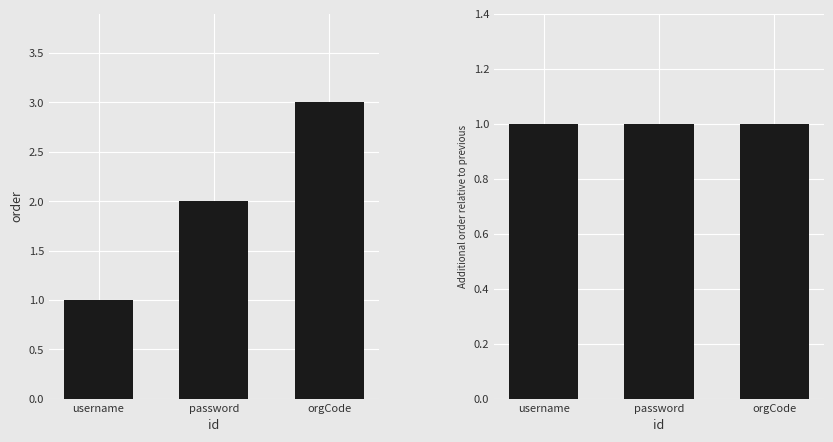

At which label is order_diff closest to 1?

username